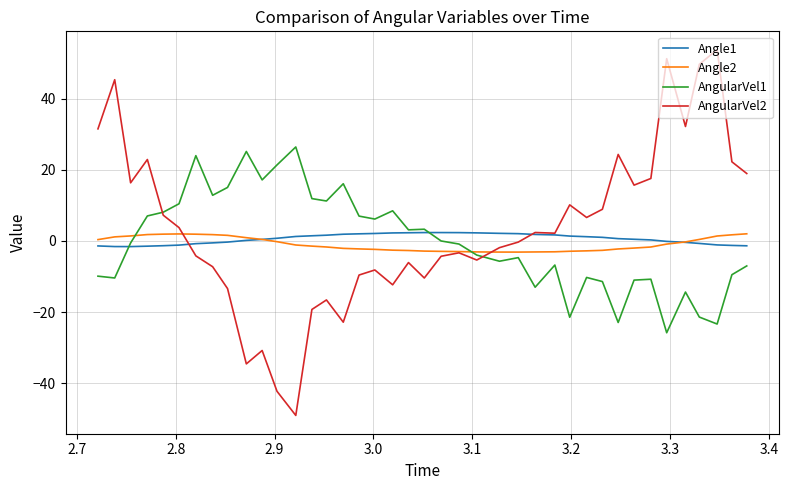

Which series has the widest spread of values?

AngularVel2